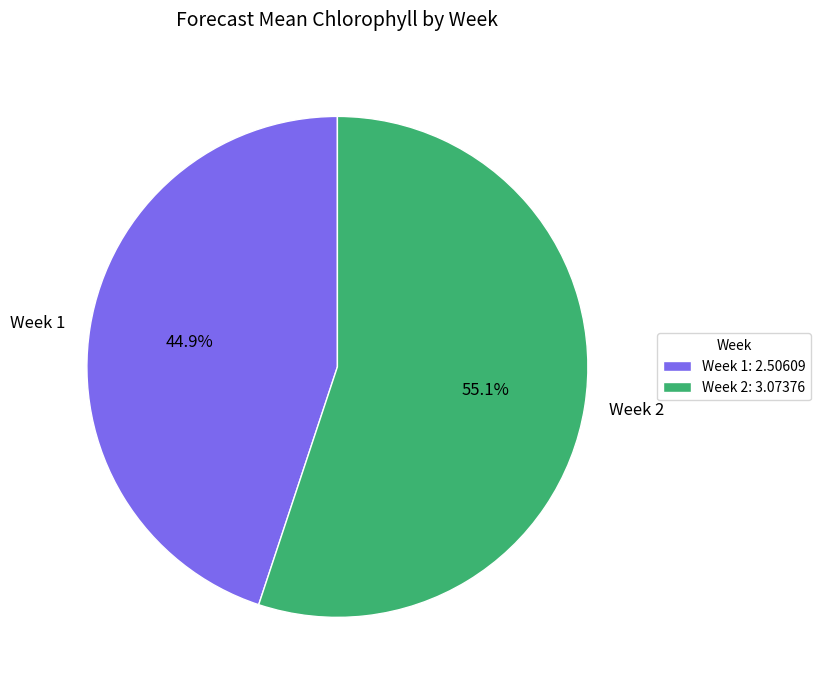

Is there any slice that represents more than half of the pie?

Yes